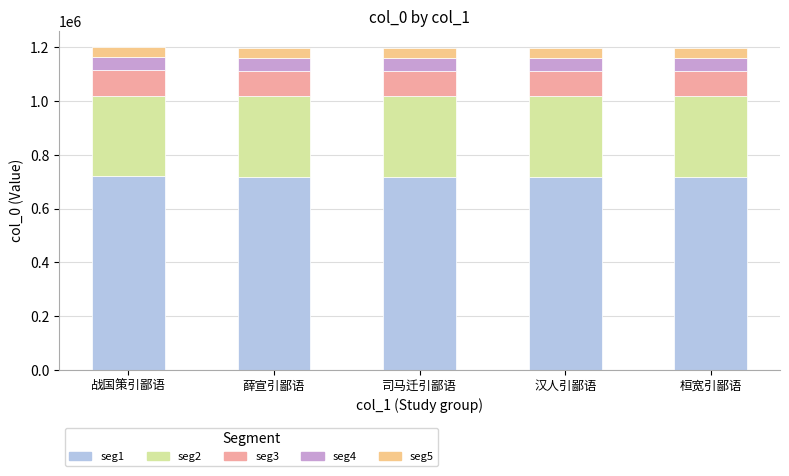

What are all the series names shown in the legend?

seg1, seg2, seg3, seg4, seg5